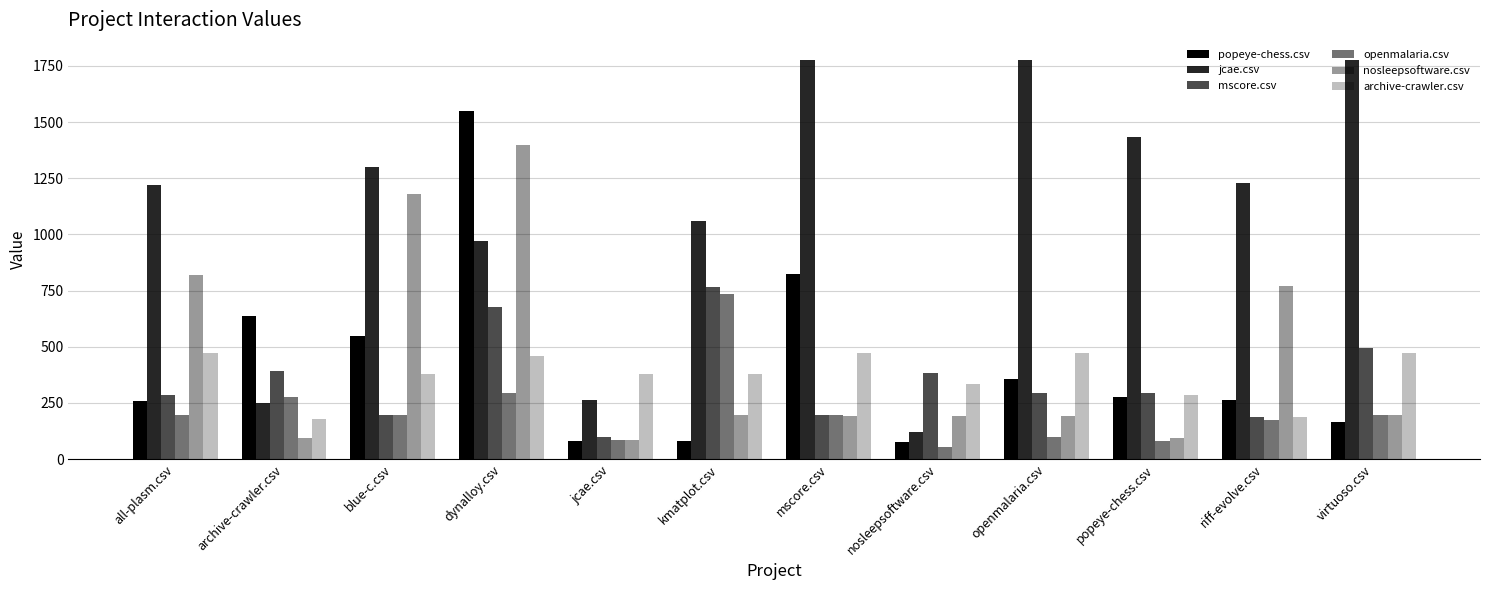

Reading left to right, list all the values displayed in this chart.

popeye-chess.csv: 260.5	637.5	549.5	1547.0	81.5	81.5	825.0	78.5	358.0	278.0	263.5	166.0
jcae.csv: 1220.0	249.0	1298.5	971.0	261.5	1061.5	1776.5	119.5	1776.5	1431.5	1227.5	1776.5
mscore.csv: 287.0	394.0	196.5	675.5	97.5	766.5	196.5	382.0	295.0	295.0	189.0	493.0
openmalaria.csv: 196.5	275.5	196.5	293.0	85.5	733.5	196.5	52.5	97.5	80.5	176.0	196.5
nosleepsoftware.csv: 820.0	93.5	1178.0	1399.0	86.5	198.0	190.0	190.0	190.0	93.5	772.0	198.0
archive-crawler.csv: 473.5	178.0	379.0	457.5	380.0	380.0	473.5	332.5	473.5	285.5	189.0	473.5